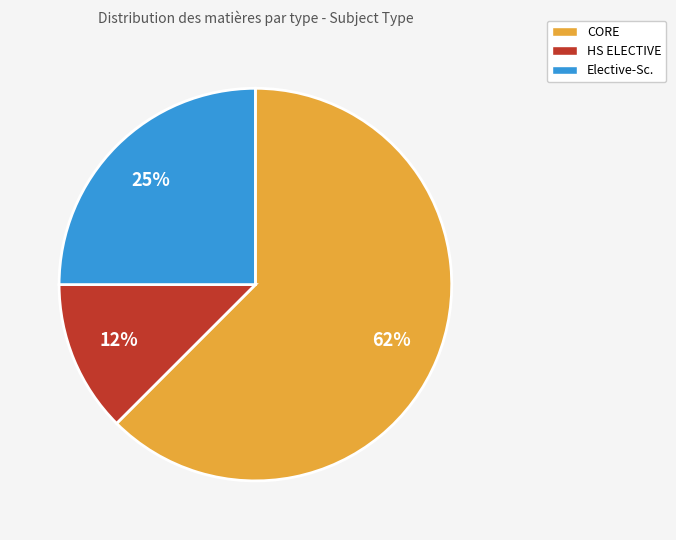

Is it true that CORE is 68% of the pie?

False